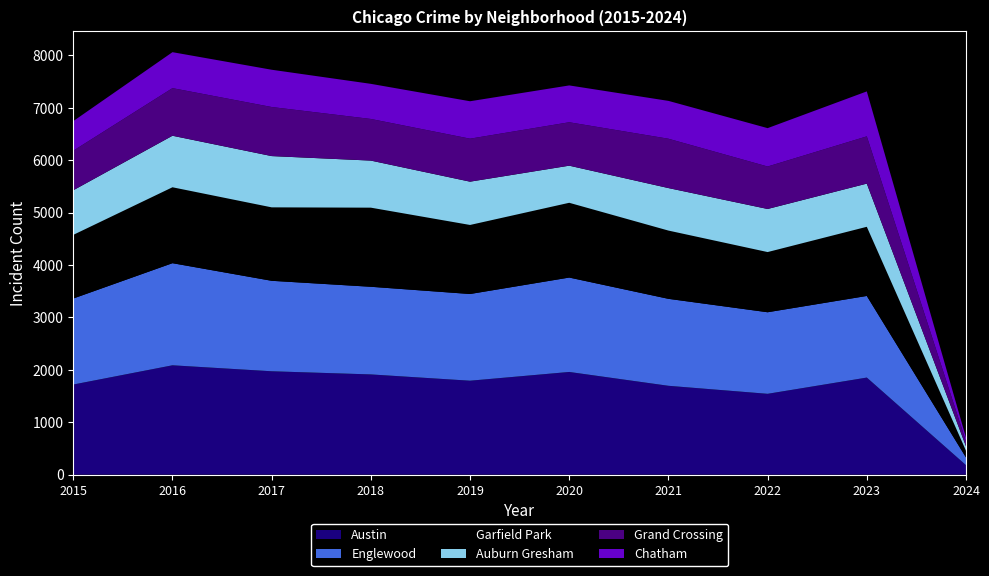

Reading left to right, transcribe all the data shown in this chart.

Austin: 1719	2086	1972	1912	1792	1959	1695	1542	1852	181
Englewood: 1641	1948	1726	1672	1654	1801	1659	1556	1557	147
Garfield Park: 1214	1448	1401	1509	1317	1426	1302	1148	1319	128
Auburn Gresham: 851	983	978	898	826	708	811	822	824	85
Grand Crossing: 754	908	936	794	820	828	941	810	901	92
Chatham: 565	686	711	670	714	703	722	732	858	73